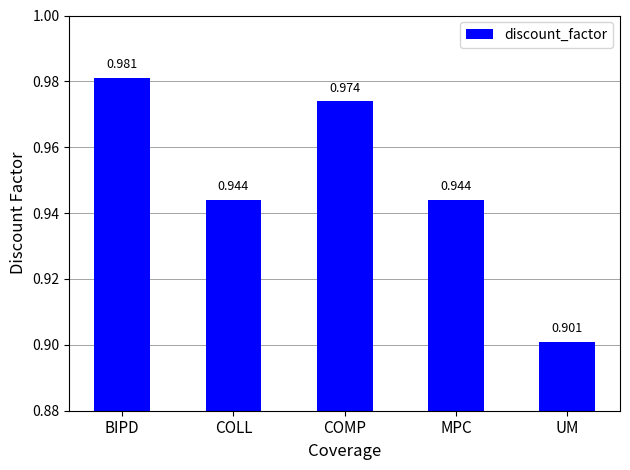

At which label is the value closest to 0?

UM